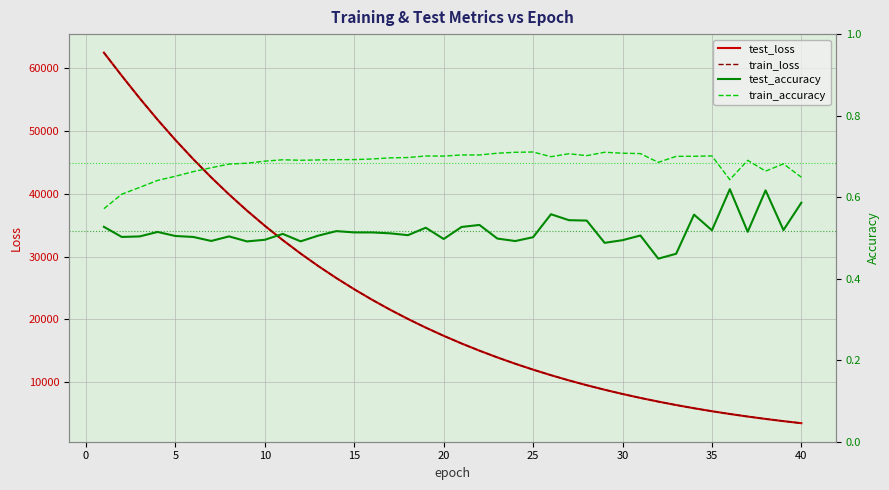

What is the greatest value displayed?

62529.3